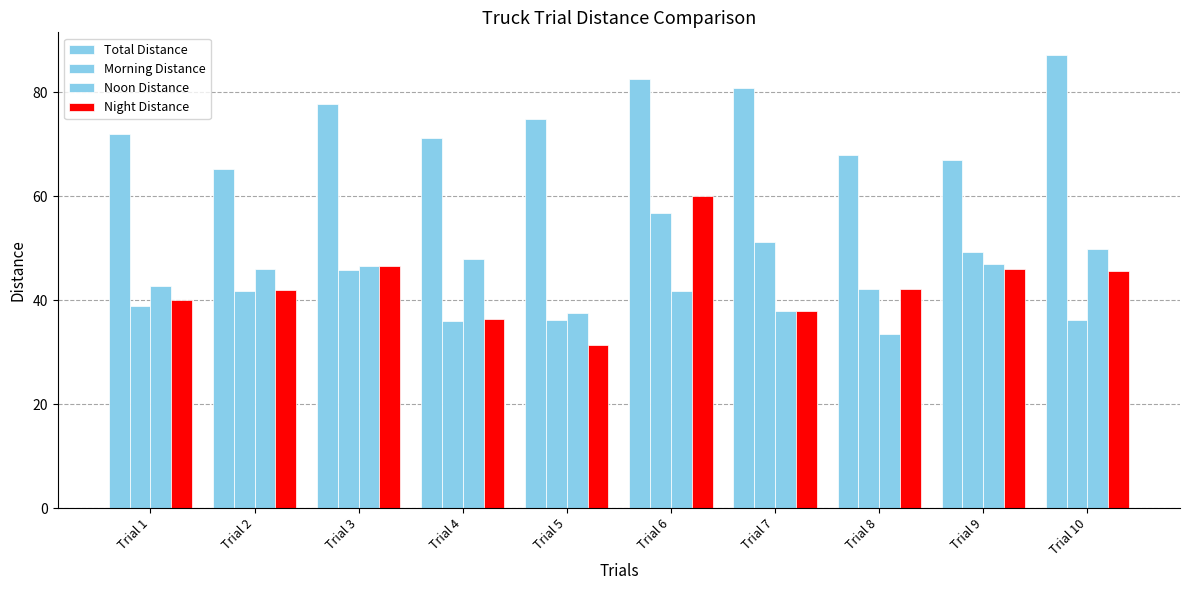

Between Trial 3 and Trial 5, which is larger?

Trial 3